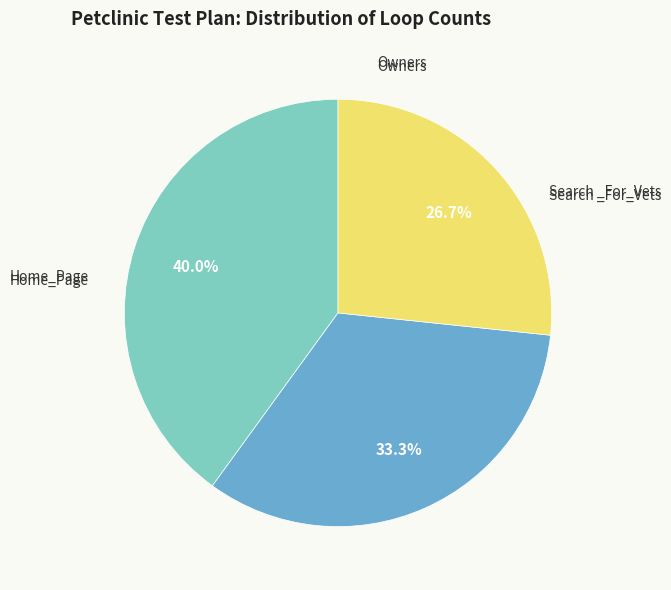

Does any single category account for the majority?

No